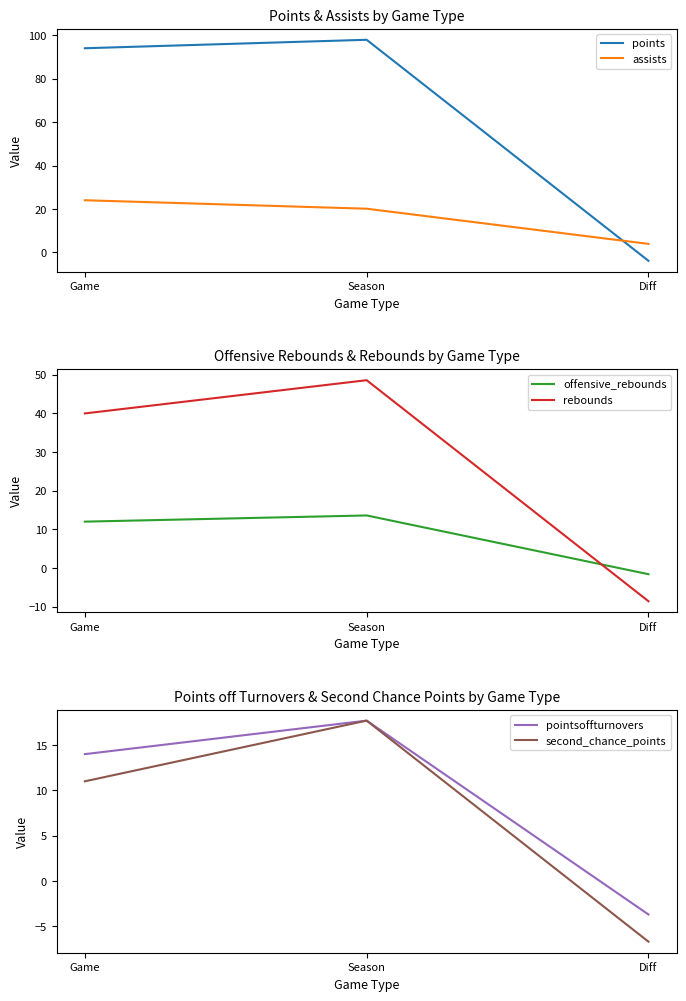

True or false: assists has a value of 6.6 at Diff.

False